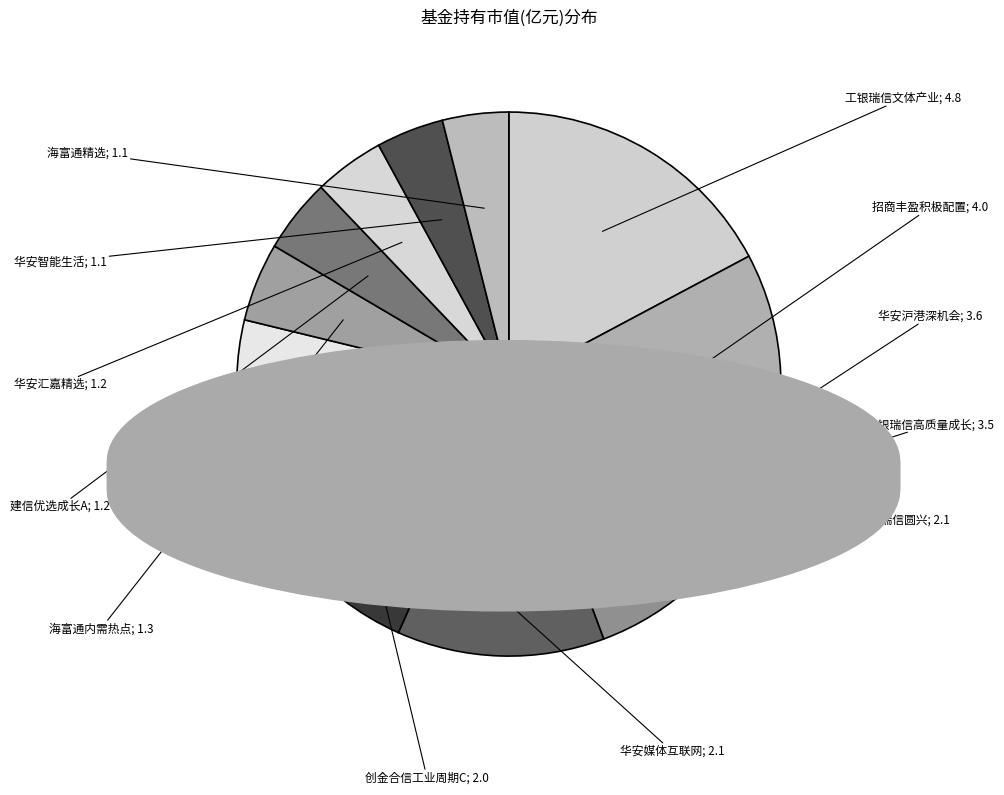

To the nearest percent, what is the average slice percentage?

8%